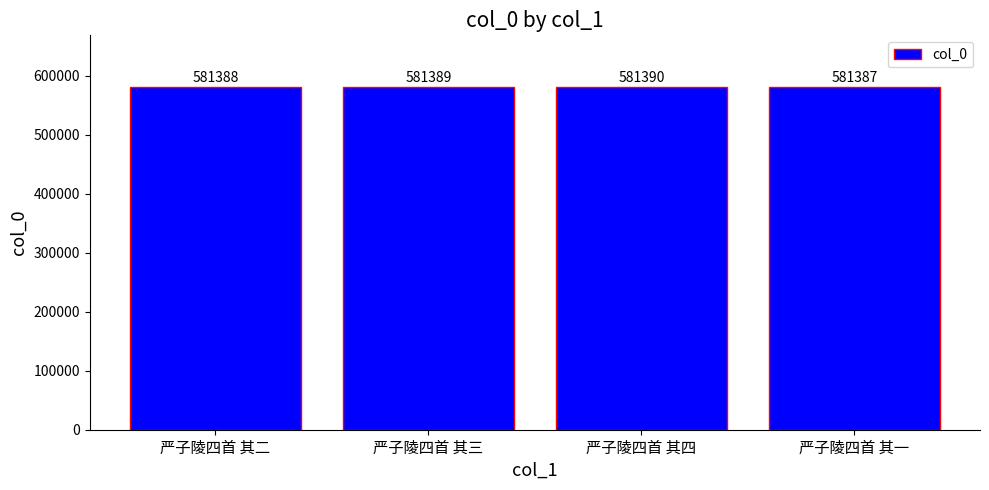

How many values are between 581388 and 581390?

3